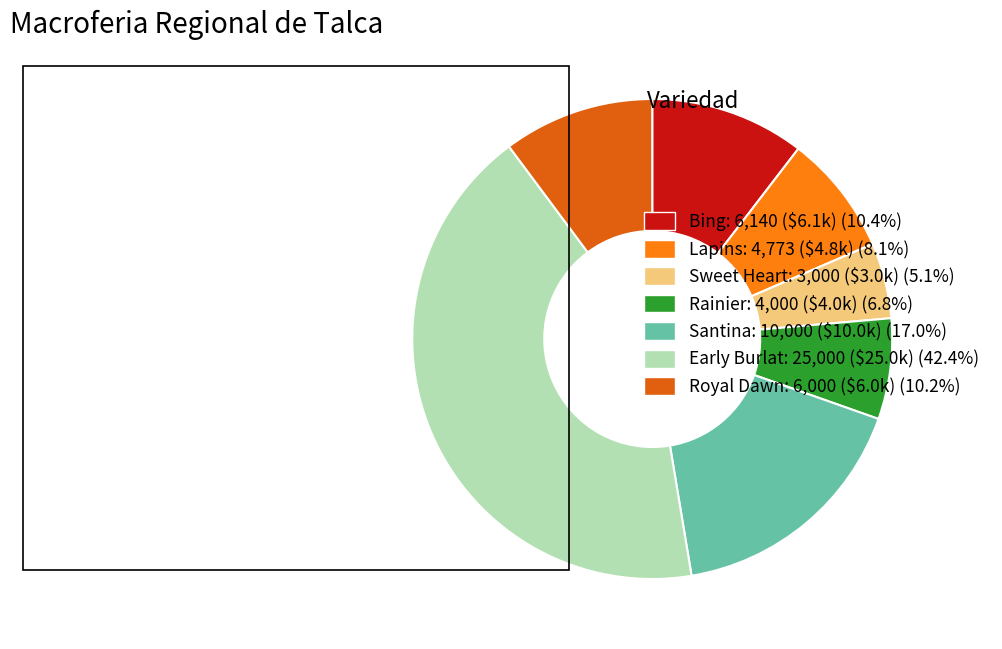

Does any single category account for the majority?

No